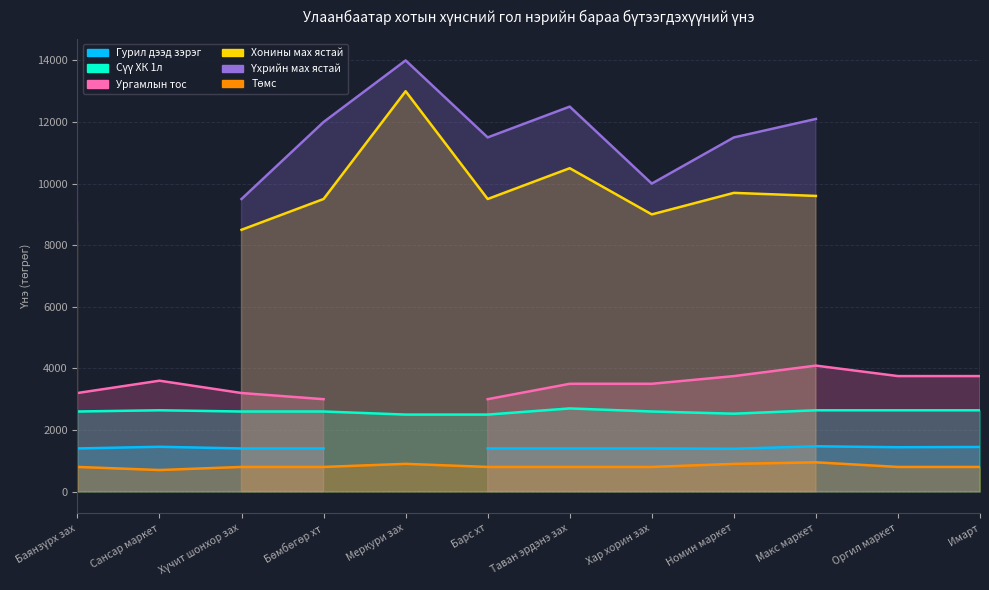

List the series in order of their peak value, highest first.

Үхрийн мах ястай, Хонины мах ястай, Ургамлын тос, Сүү ХК 1л, Гурил дээд зэрэг, Төмс